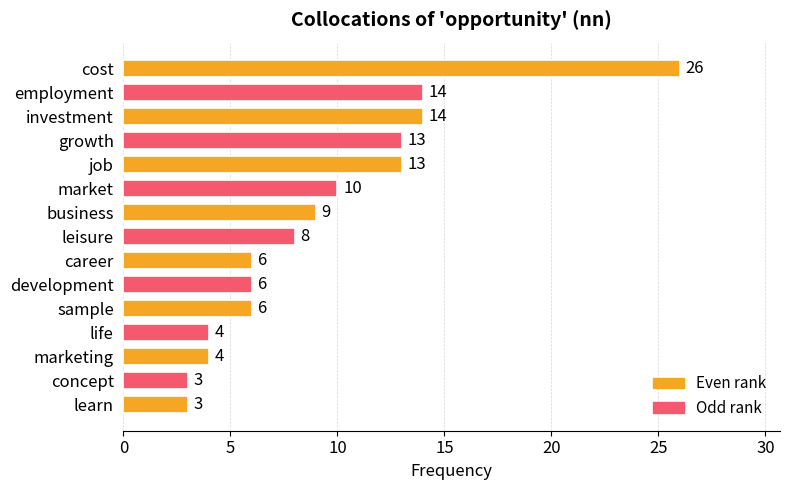

Does the chart contain stacked bars?

No